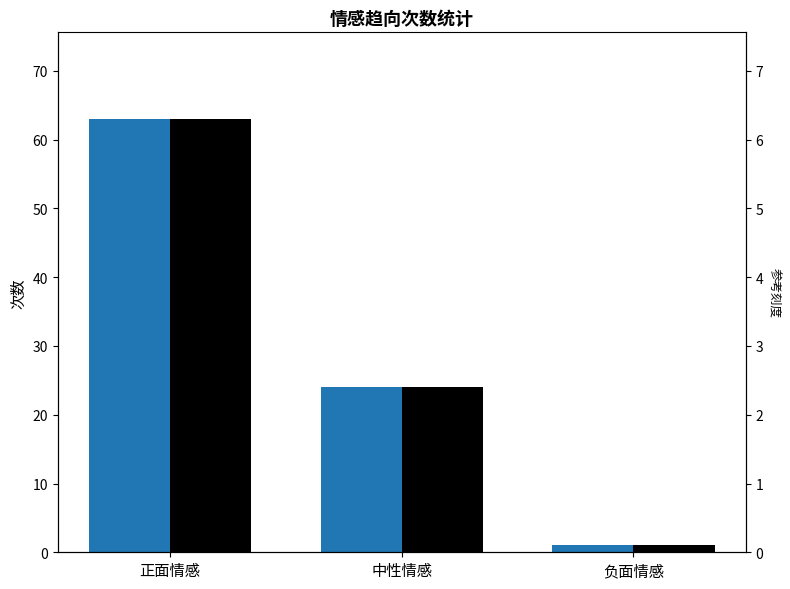

What is the label of the 2nd bar from the left?

中性情感